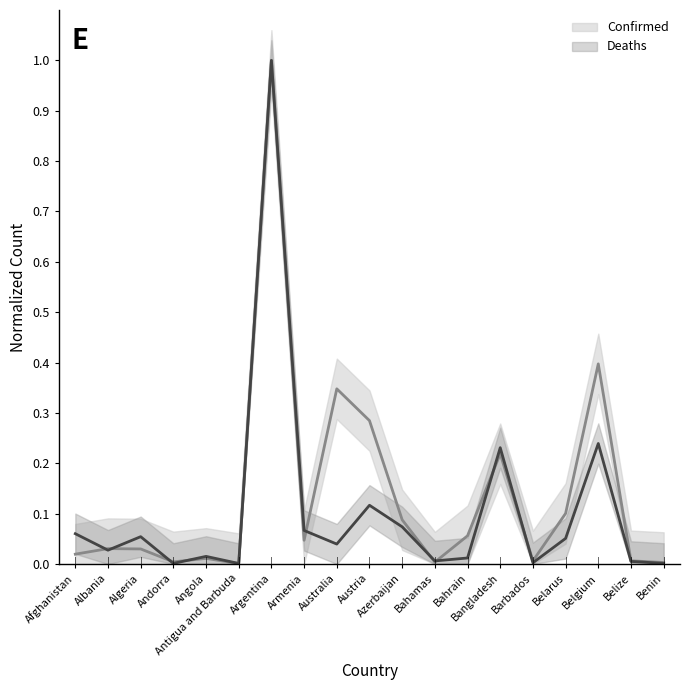

Reading left to right, what are all the values shown in this chart?

Confirmed: 0.0	0.0	0.0	0.0	0.0	0.0	1.0	0.0	0.3	0.3	0.1	0.0	0.1	0.2	0.0	0.1	0.4	0.0	0.0
Deaths: 0.1	0.0	0.1	0.0	0.0	0.0	1.0	0.1	0.0	0.1	0.1	0.0	0.0	0.2	0.0	0.1	0.2	0.0	0.0